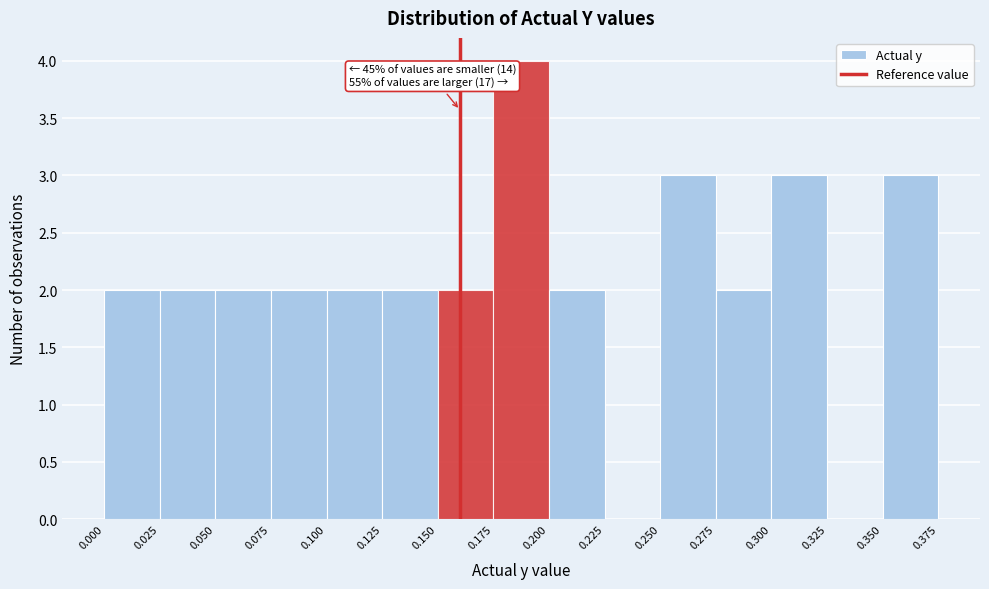

Which range on the x-axis has the tallest bar?

0.175 to 0.200